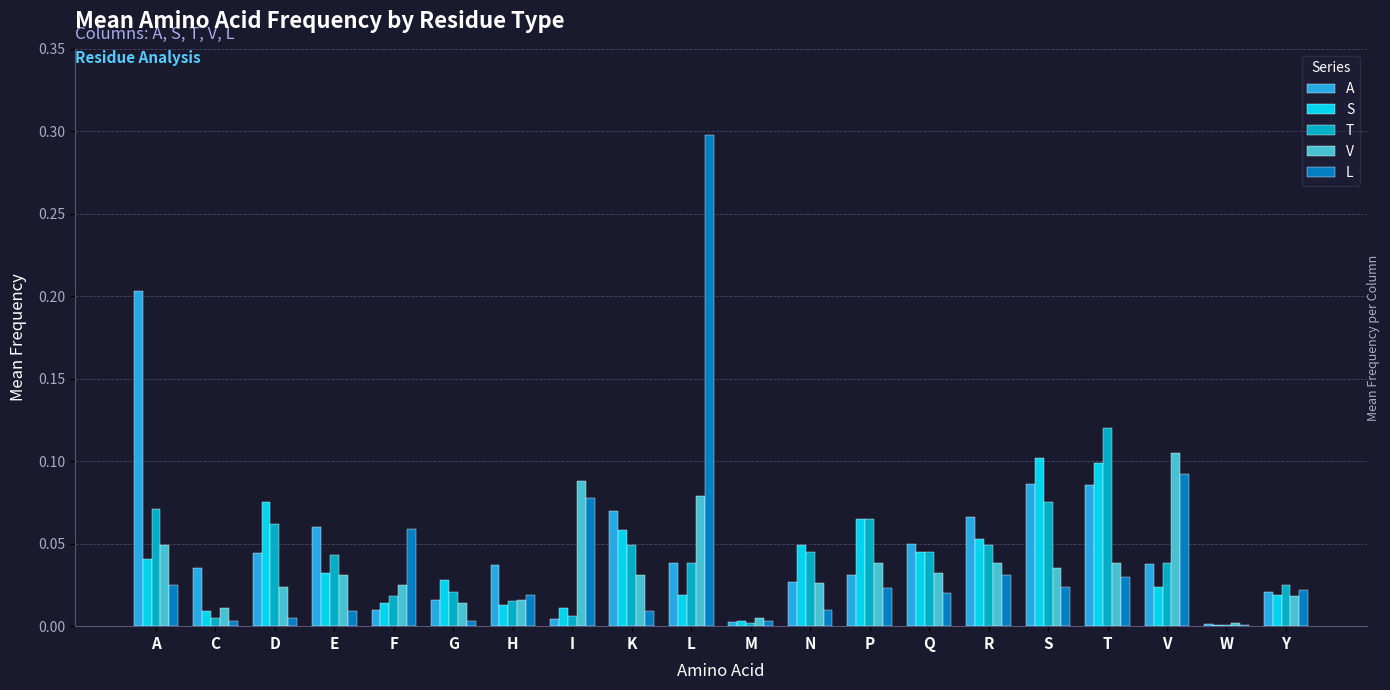

Is the value of S at V greater than the value of A at I?

Yes